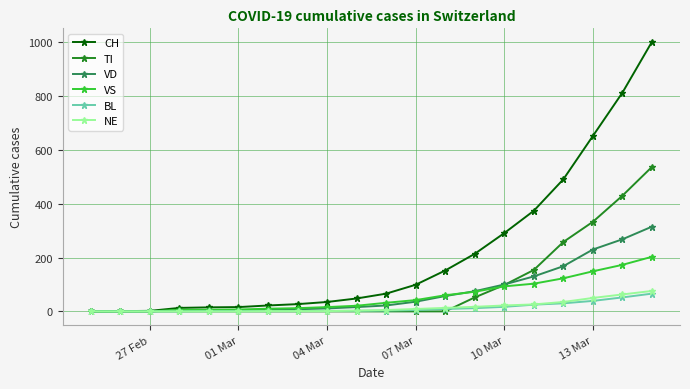

What is the maximum value shown in the chart?

1002